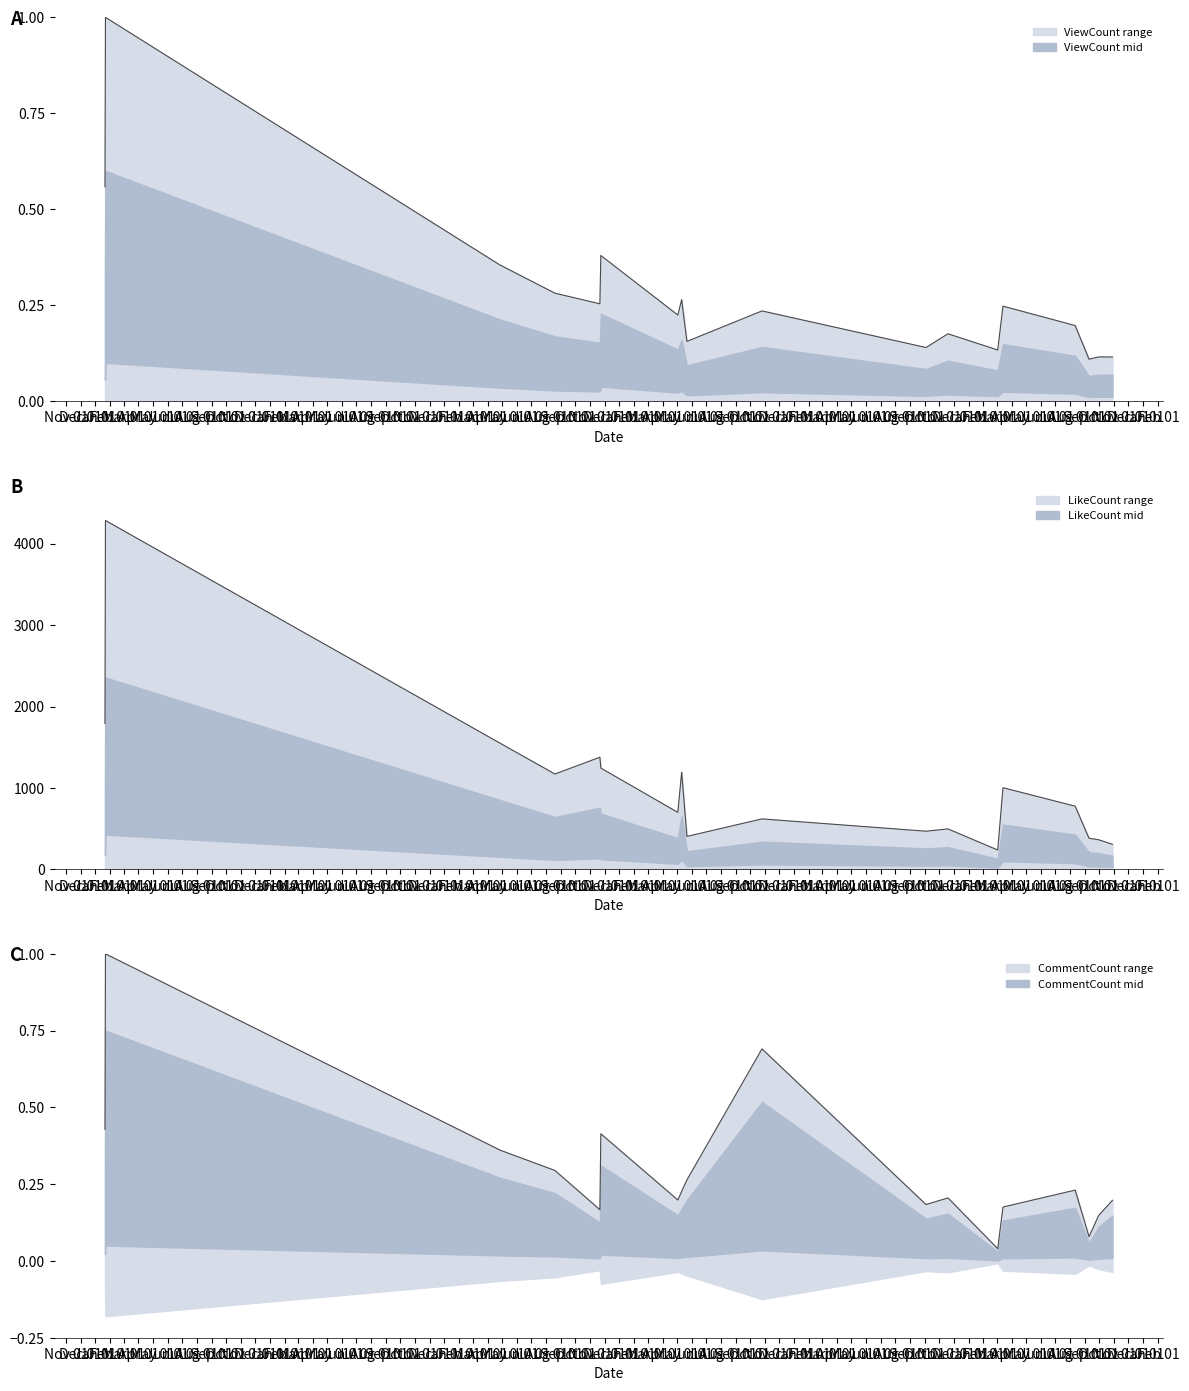

What is the greatest value displayed?

4284.0